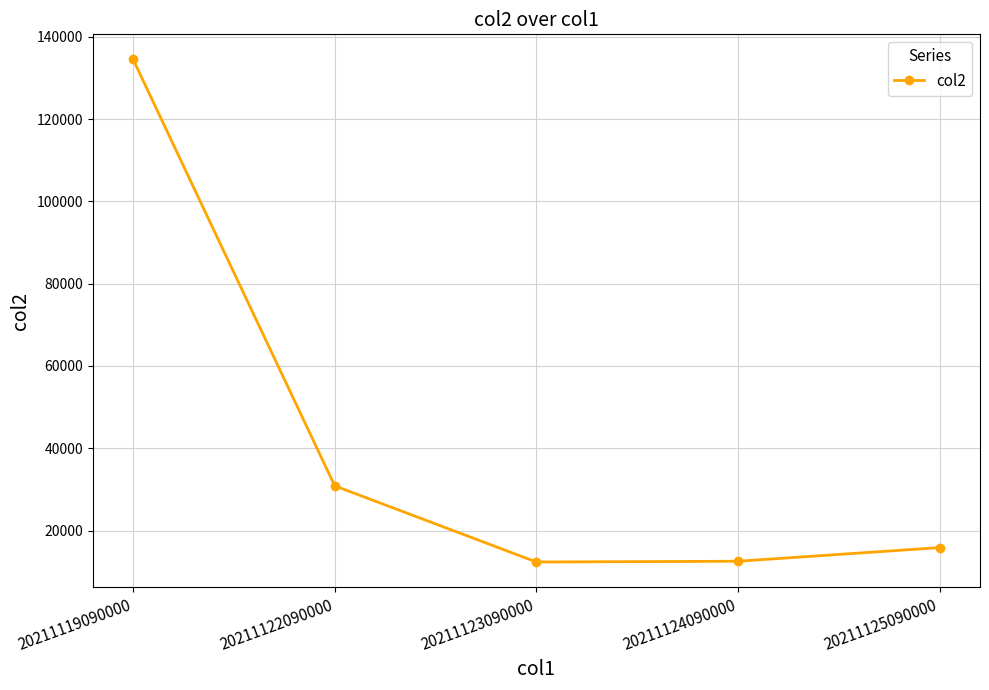

What is the value of the 3rd point from the left?

12351